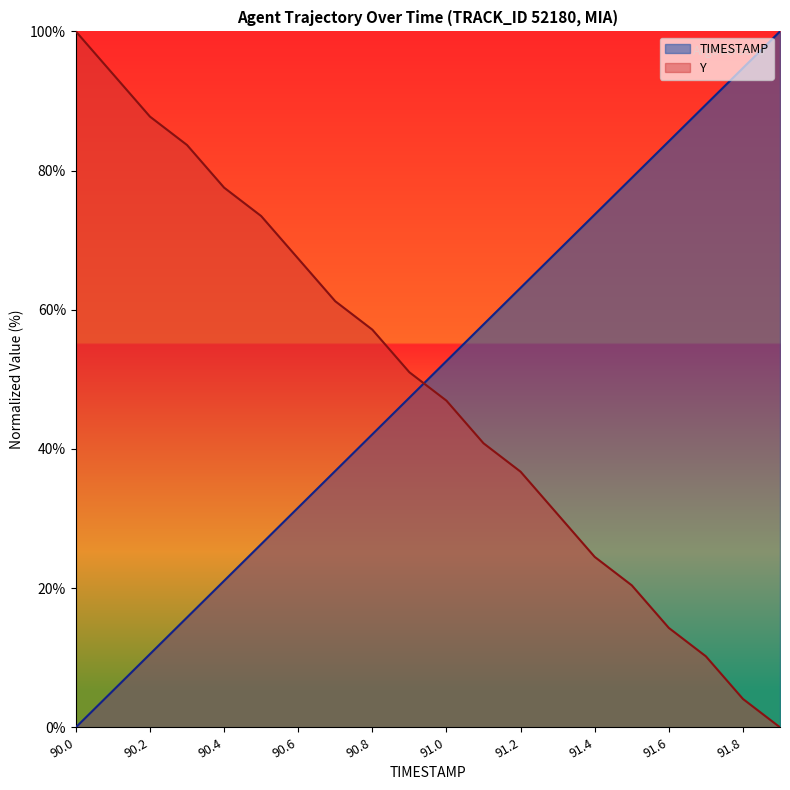

How many lines are shown in the chart?

2